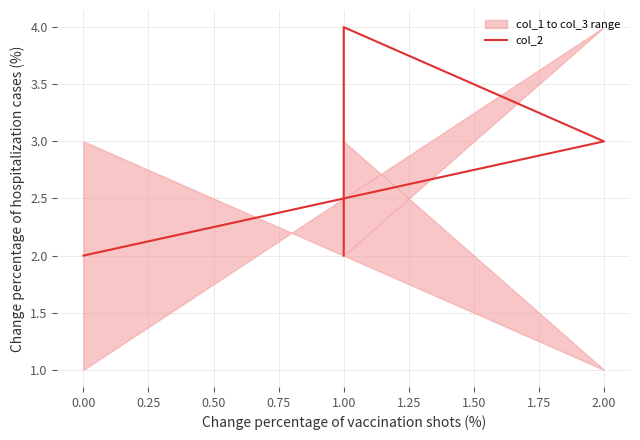

Does the chart have visible grid lines?

Yes